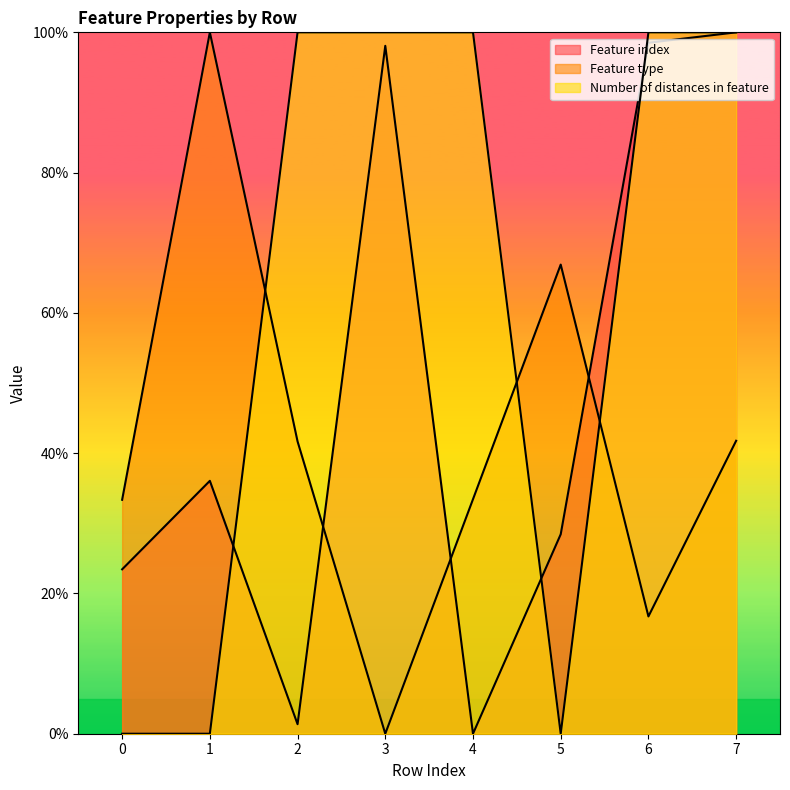

Which category has the highest value in the Number of distances in feature series?

2